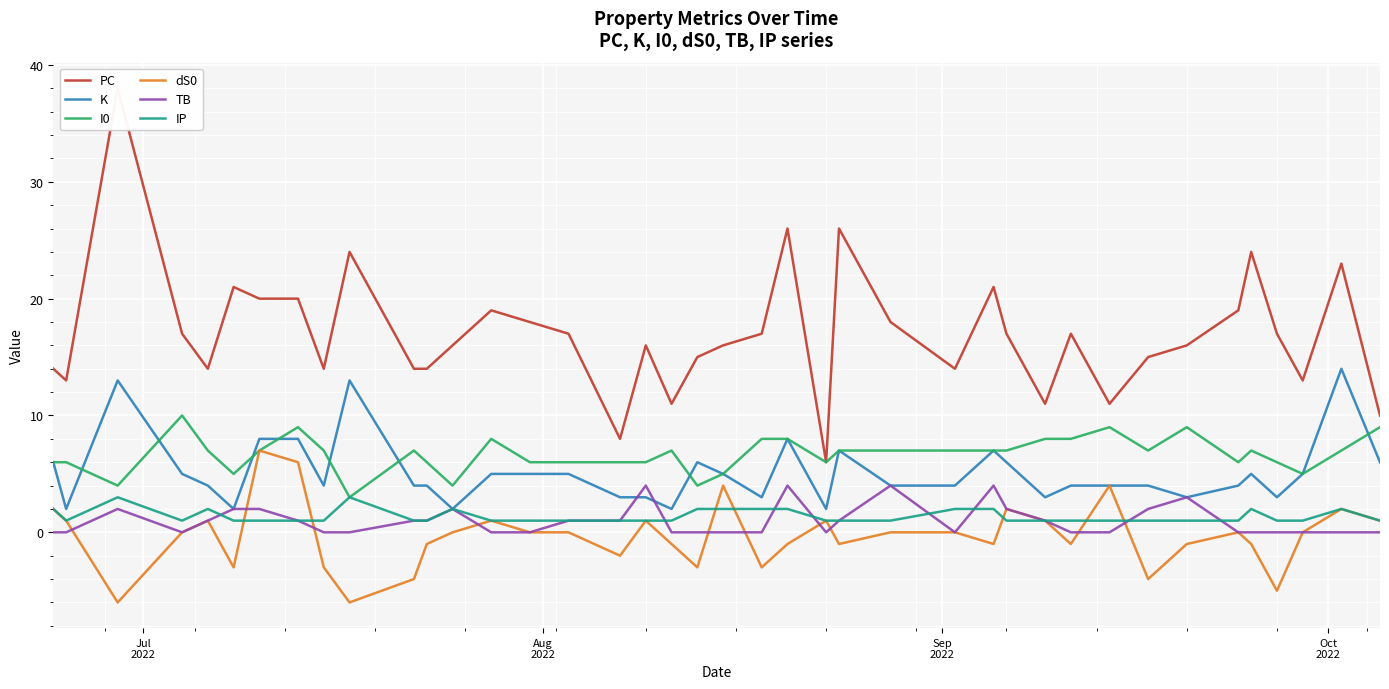

List the series in order of their peak value, lowest first.

IP, TB, dS0, I0, K, PC